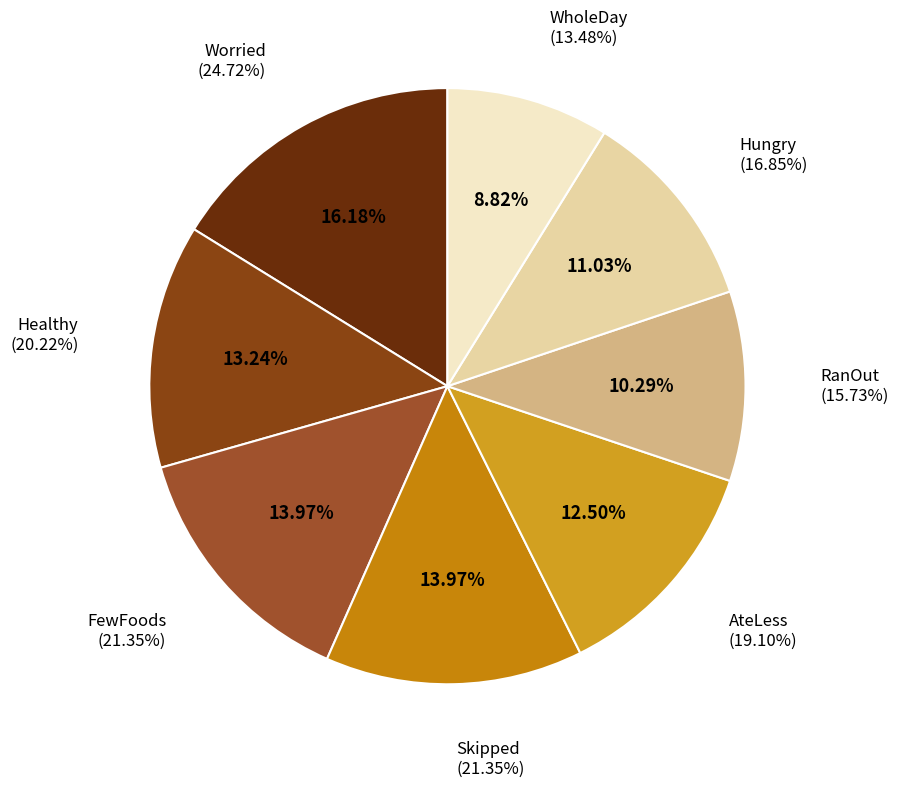

How many segments does this pie chart have?

8